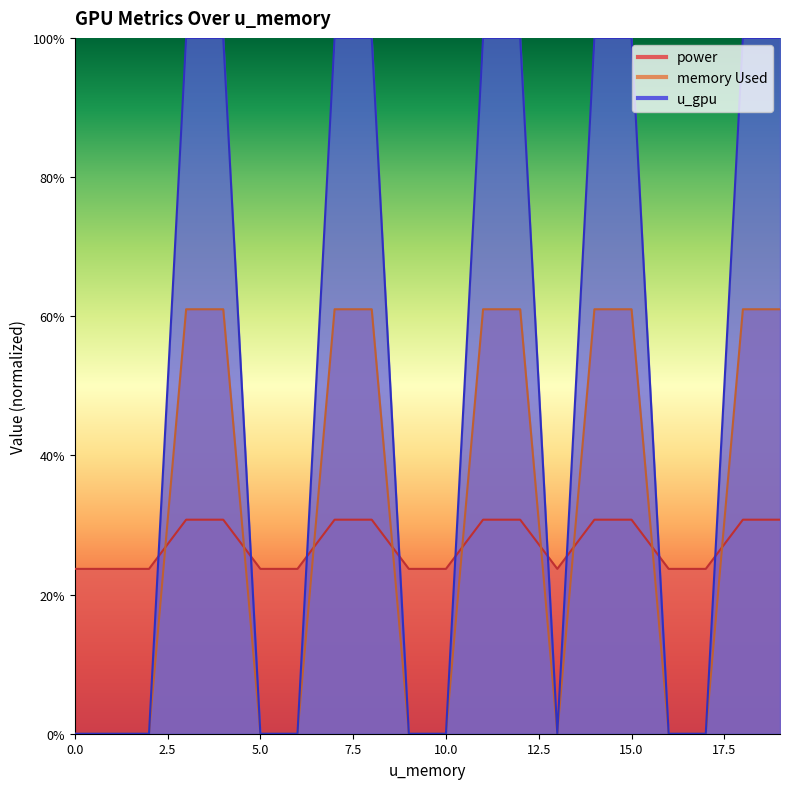

What is the maximum value for power?

30.8